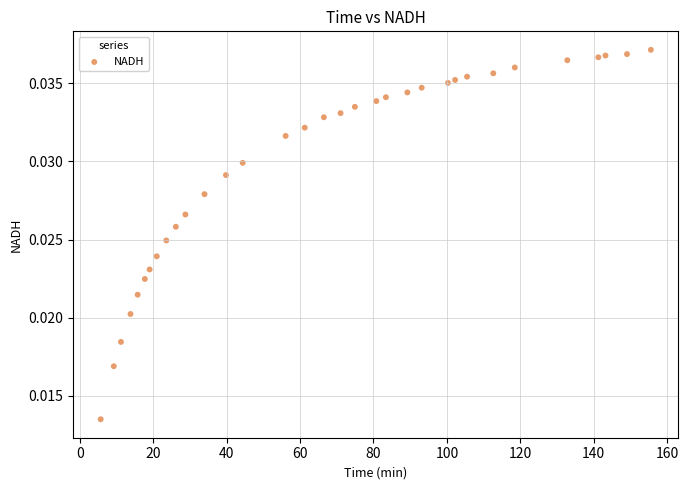

What is the range of X values (max minus min)?

149.8